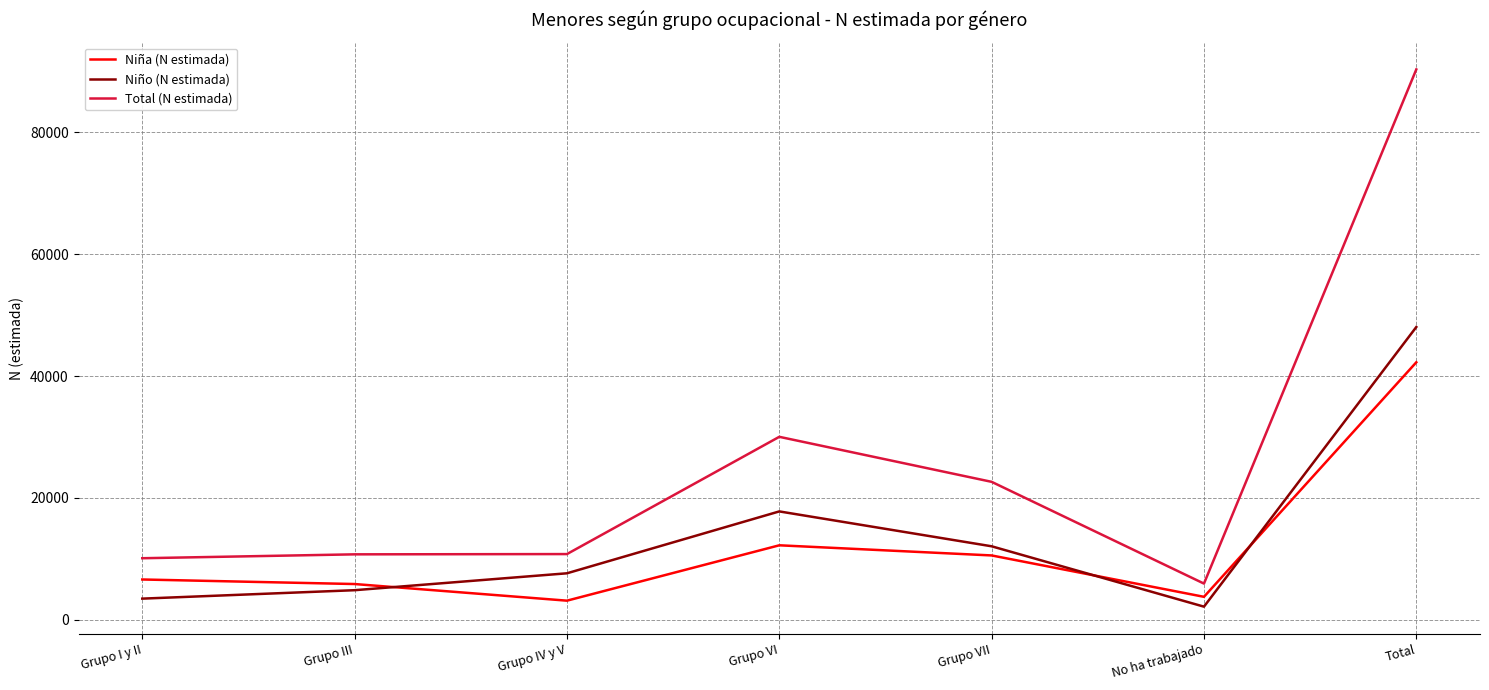

Where is Niño (N estimada) nearest to the value 25110?

Grupo VI